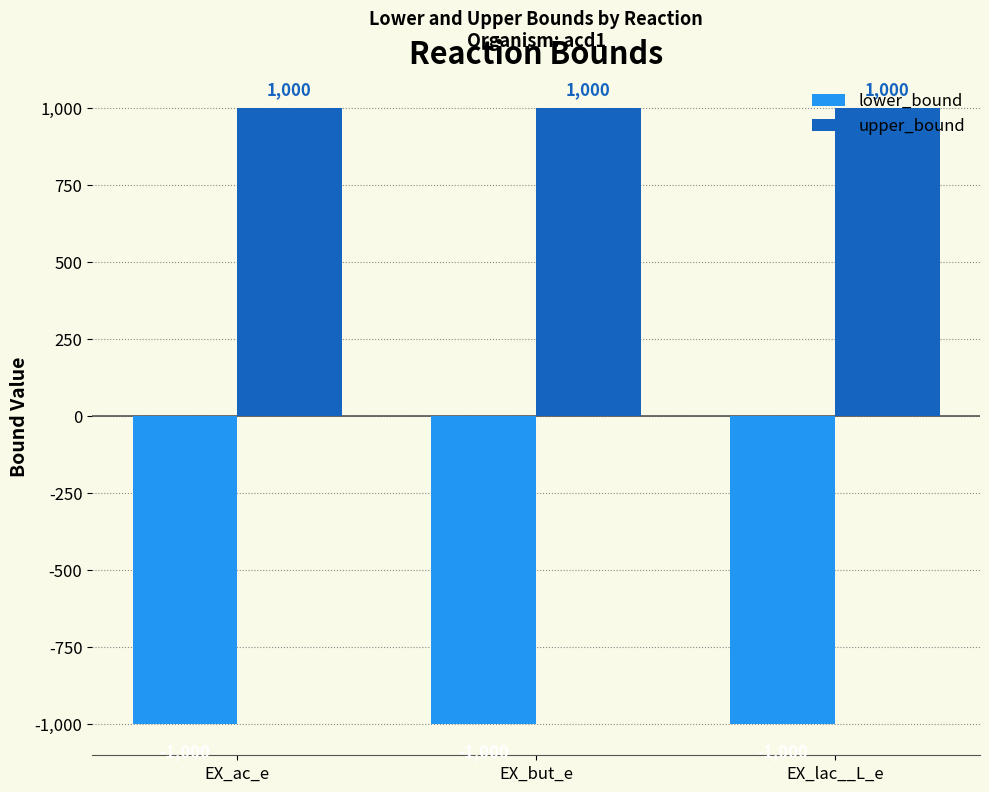

Rank the series by their average value, from lowest to highest.

lower_bound, upper_bound